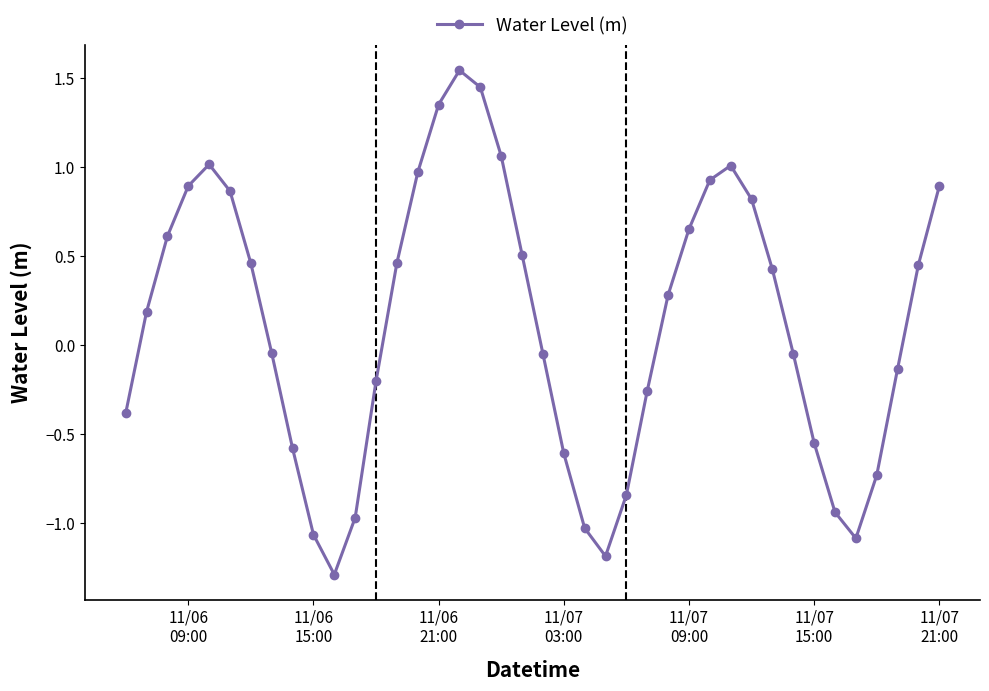

What is the minimum value shown in the chart?

-1.3